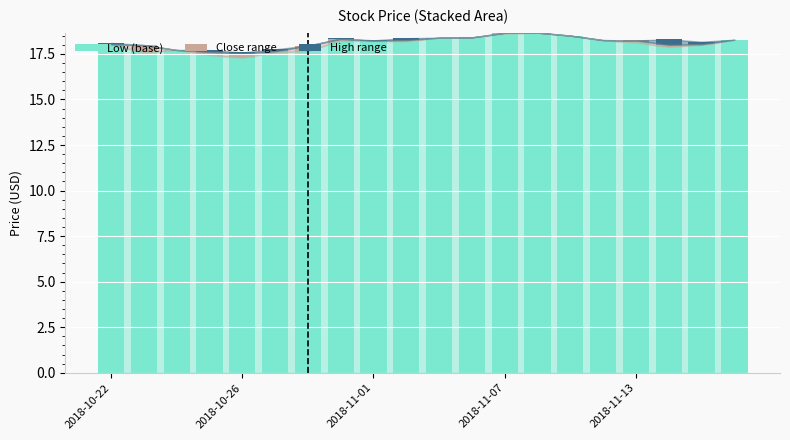

What are all the series names shown in the legend?

Low (base), Close range, High range